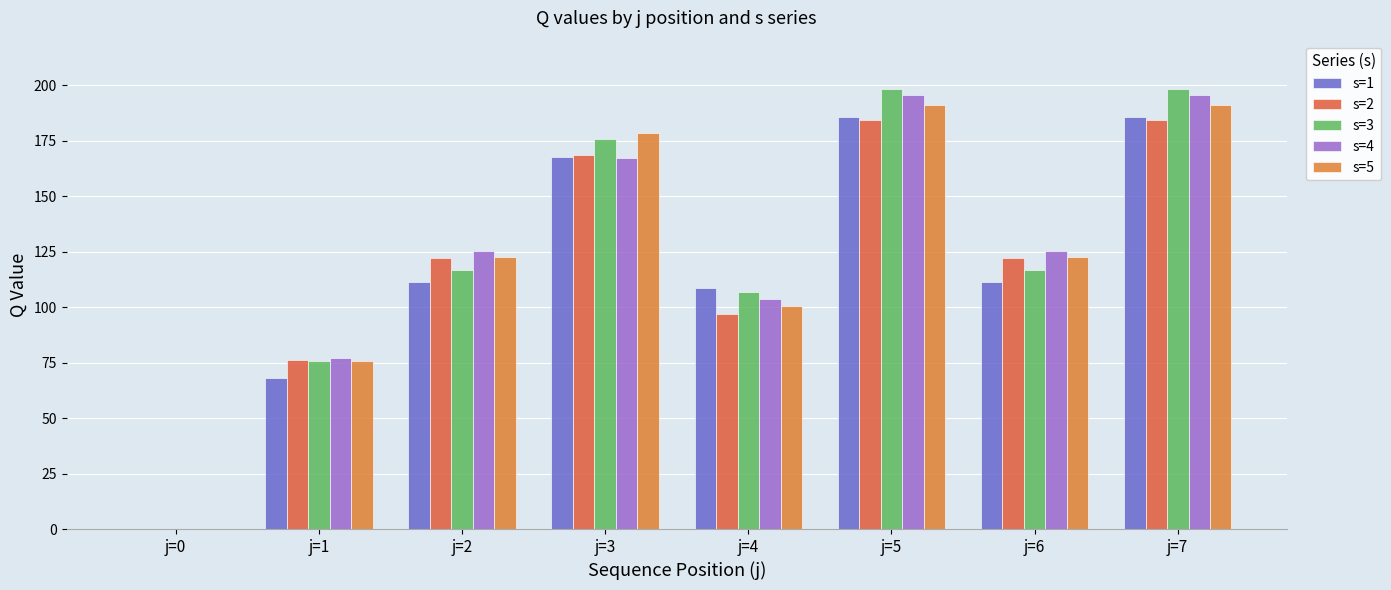

Reading left to right, extract all data points from this chart.

s=1: j=0=0.0	j=1=68.2	j=2=111.4	j=3=167.7	j=4=108.5	j=5=185.7	j=6=111.4	j=7=185.7
s=2: j=0=0.0	j=1=76.1	j=2=122.1	j=3=168.6	j=4=96.9	j=5=184.3	j=6=122.1	j=7=184.3
s=3: j=0=0.0	j=1=75.8	j=2=116.7	j=3=175.9	j=4=106.6	j=5=198.1	j=6=116.7	j=7=198.1
s=4: j=0=0.0	j=1=76.9	j=2=125.2	j=3=167.0	j=4=103.7	j=5=195.6	j=6=125.2	j=7=195.6
s=5: j=0=0.0	j=1=75.8	j=2=122.6	j=3=178.6	j=4=100.5	j=5=190.9	j=6=122.6	j=7=190.9